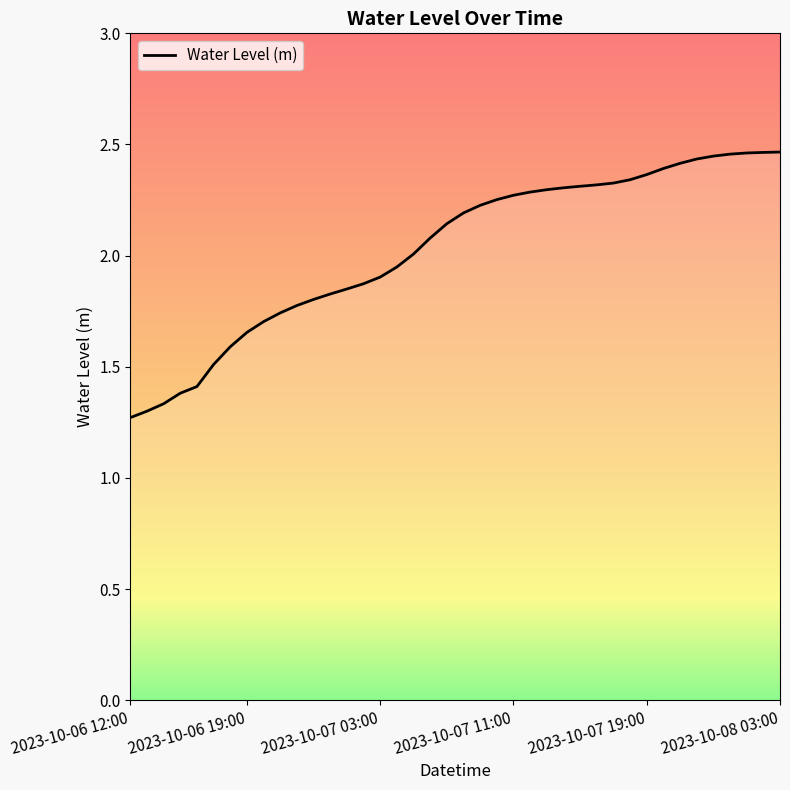

What is the difference between the maximum and minimum values?

1.2